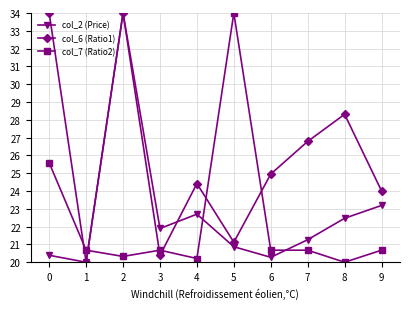

At how many categories does at least one series exceed 31?

3